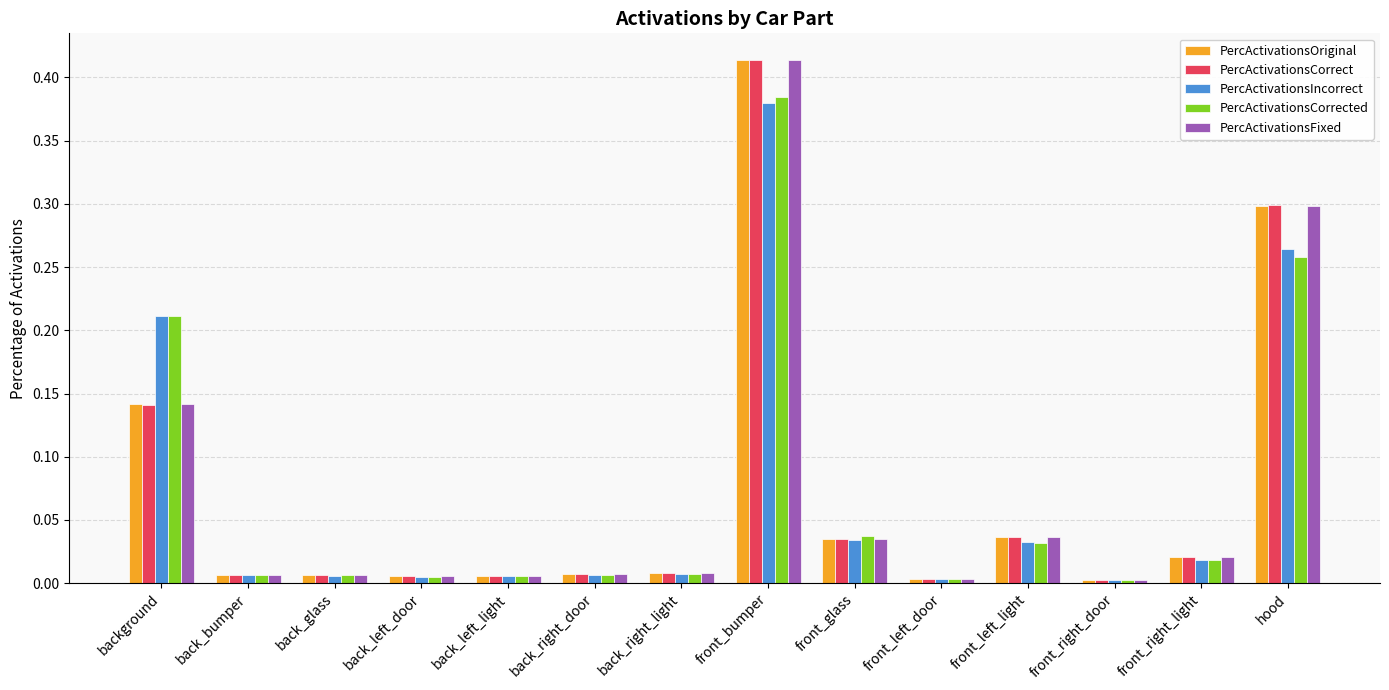

Which series has the largest range (max minus min)?

PercActivationsCorrect